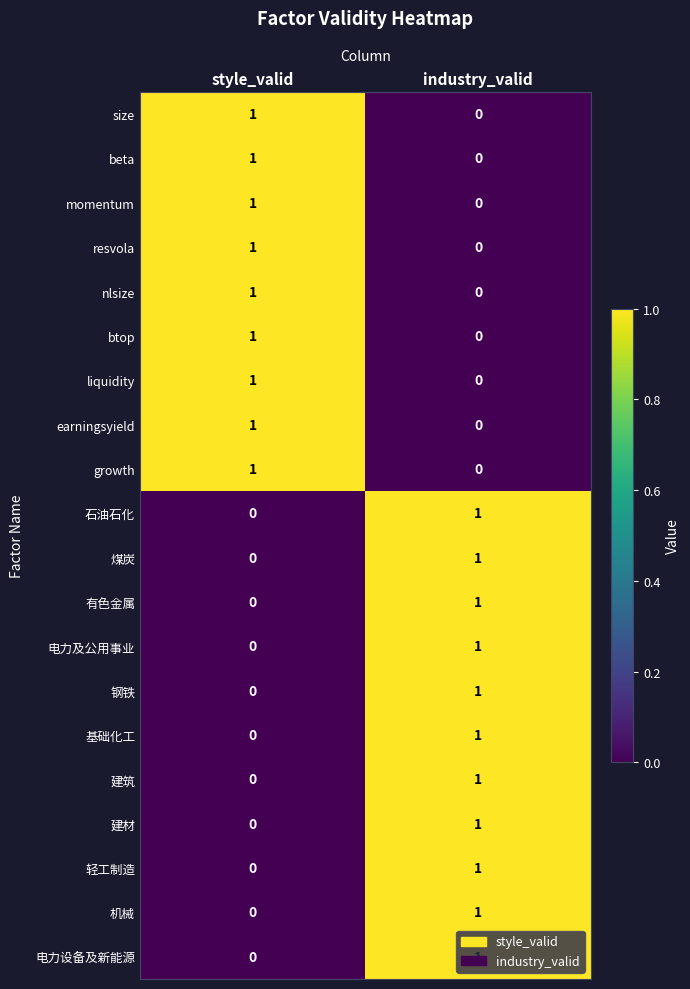

How many distinct data groups are displayed?

20